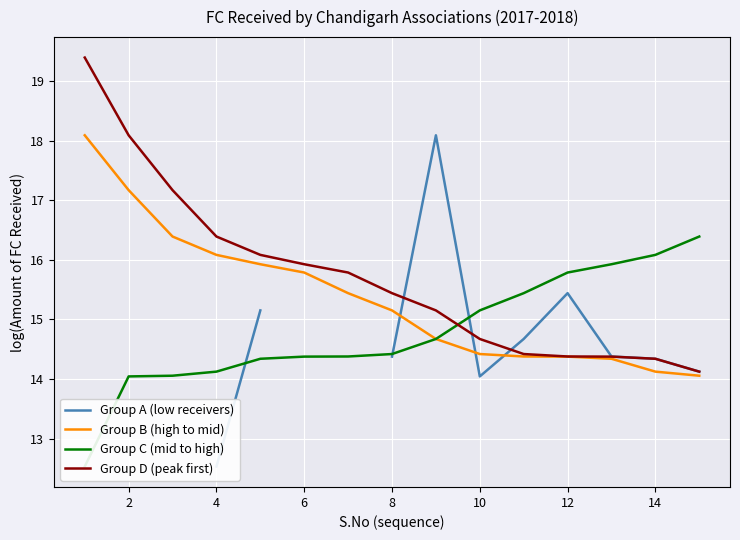

Is it true that Group D (peak first) equals 15.9 at 6?

True